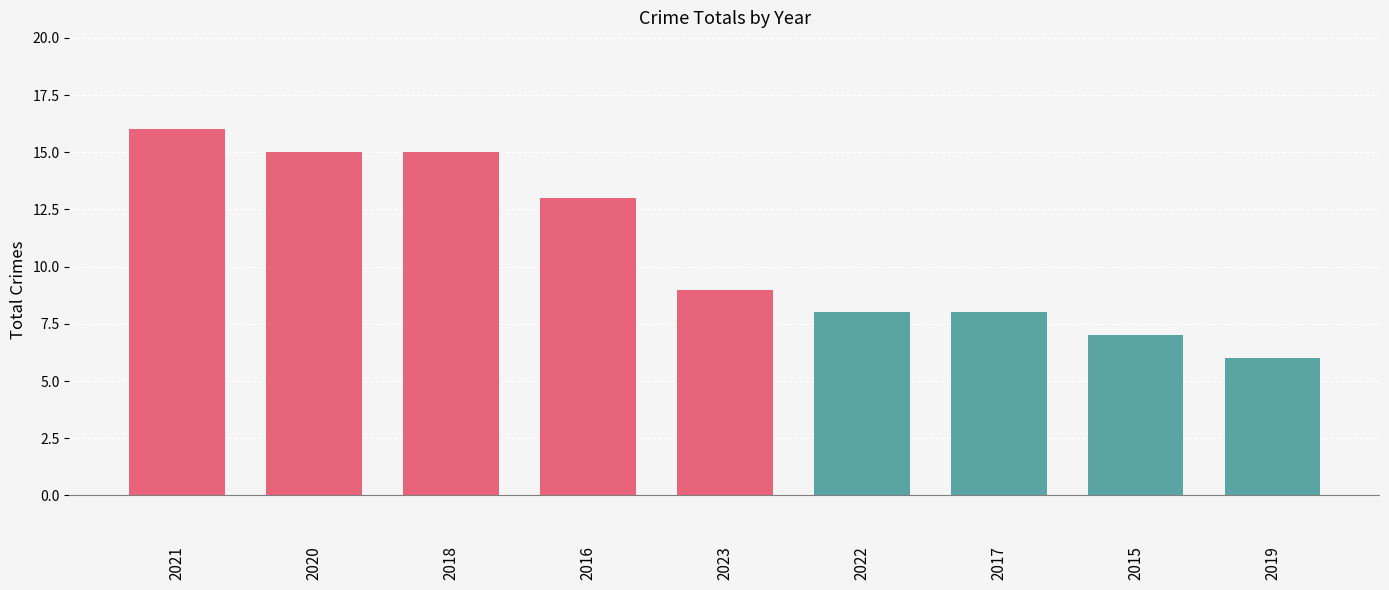

What is the maximum value shown in the chart?

16